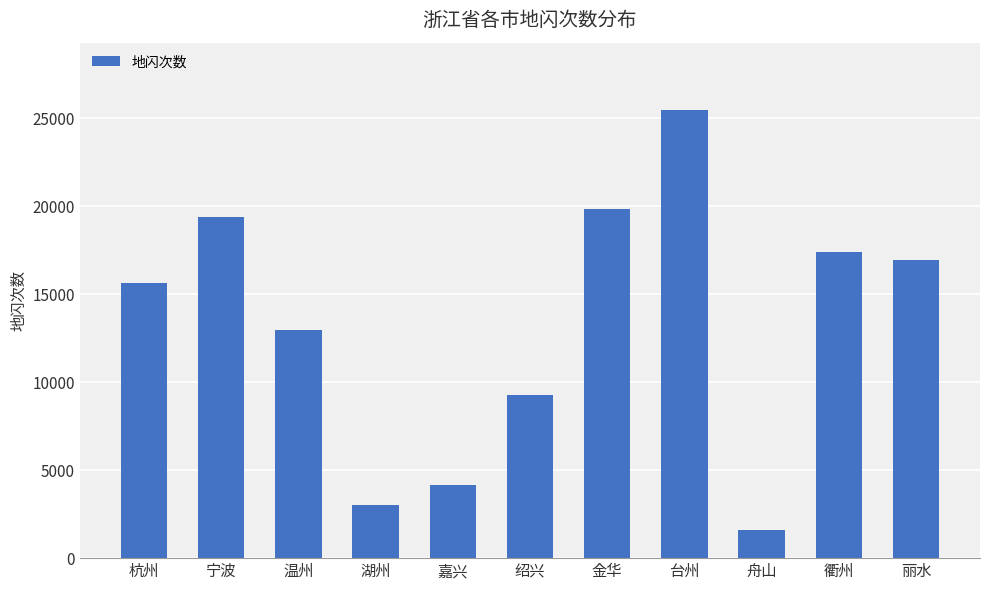

What is the sum of all values?

145613